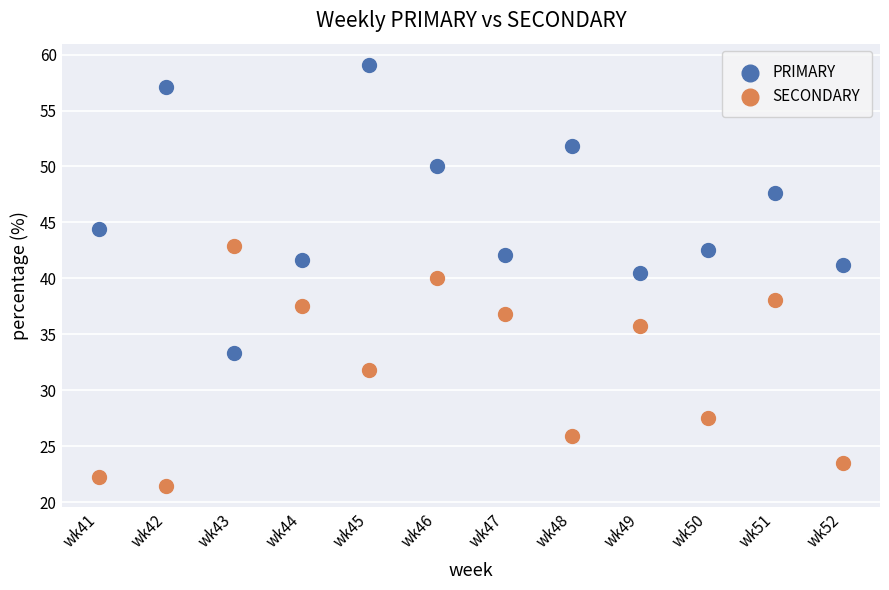

Across all data points, what is the range of Y values (max minus min)?

37.7